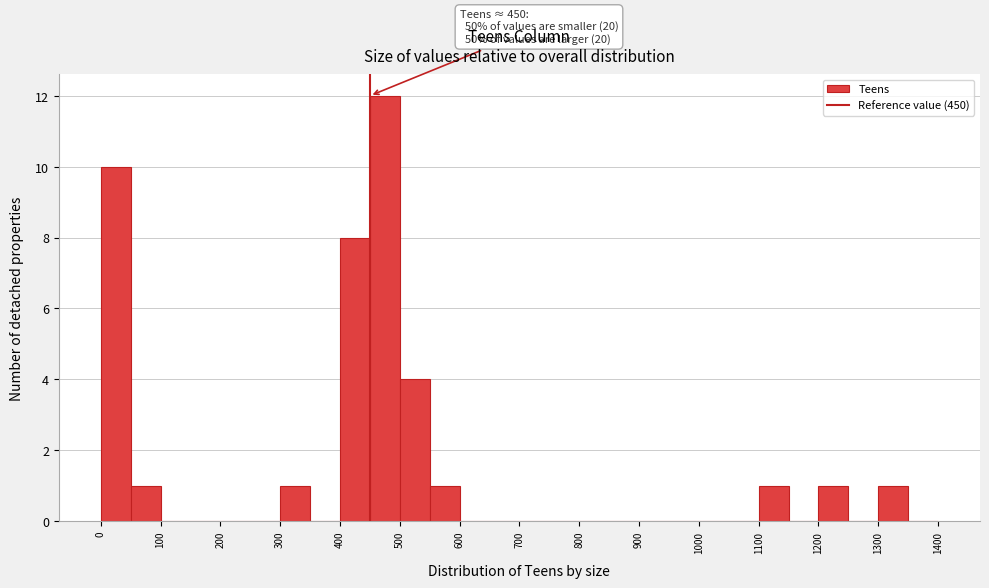

Which range on the x-axis has the tallest bar?

450 to 500